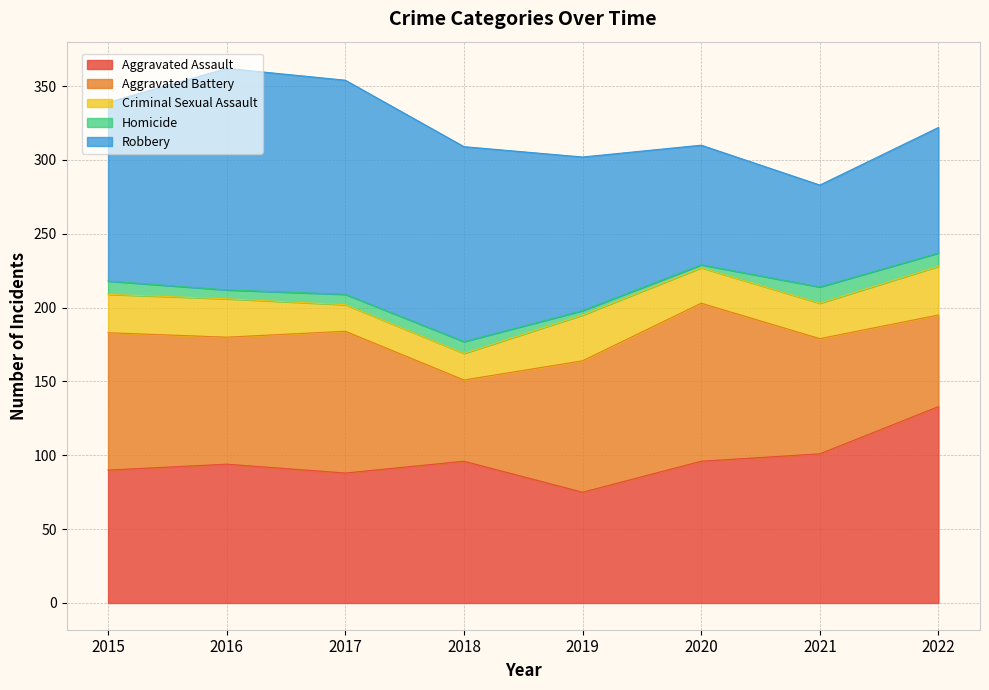

List the labels in order of Aggravated Assault value, smallest first.

2019, 2017, 2015, 2016, 2018, 2020, 2021, 2022